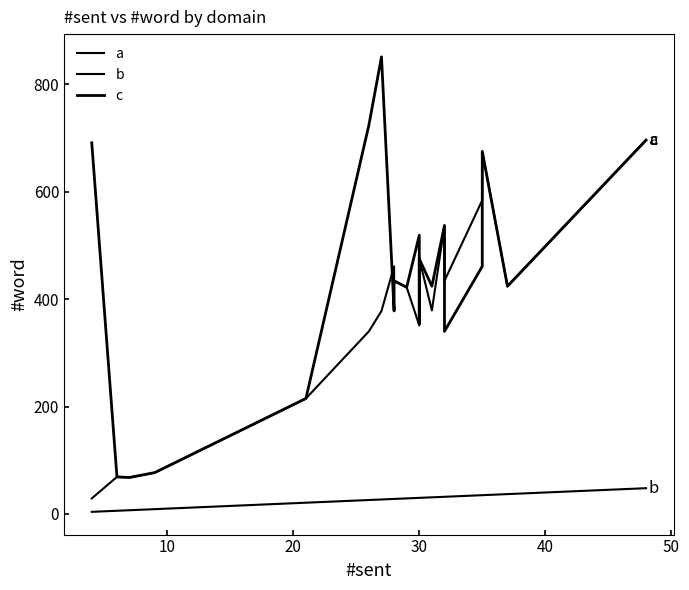

Between 11 and 60, which is larger?

11